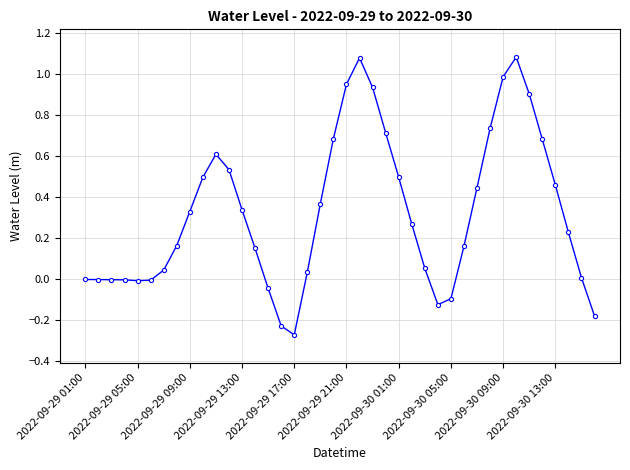

What is the difference between the maximum and minimum values?

1.4